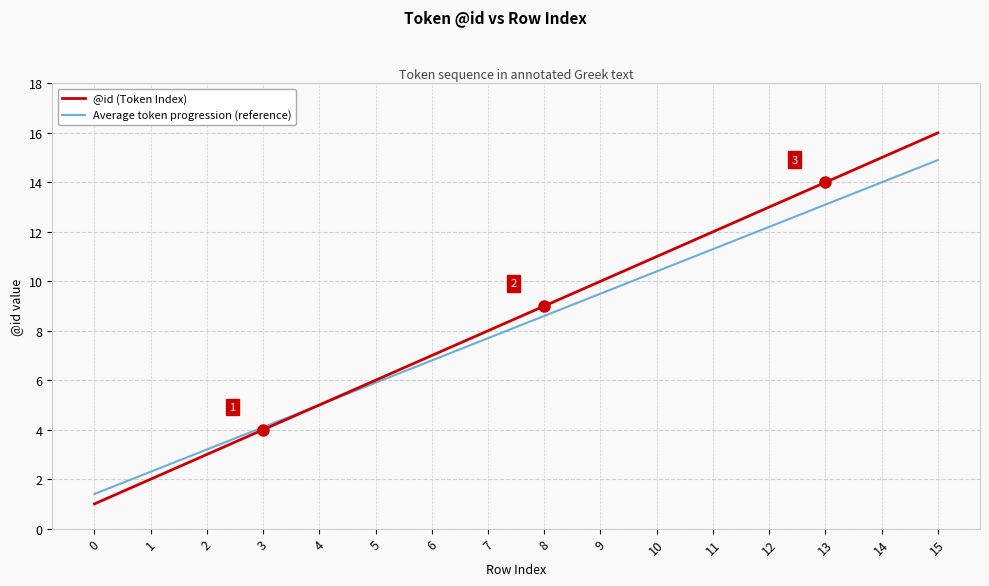

What is the difference between the highest and lowest values at 11?

0.7